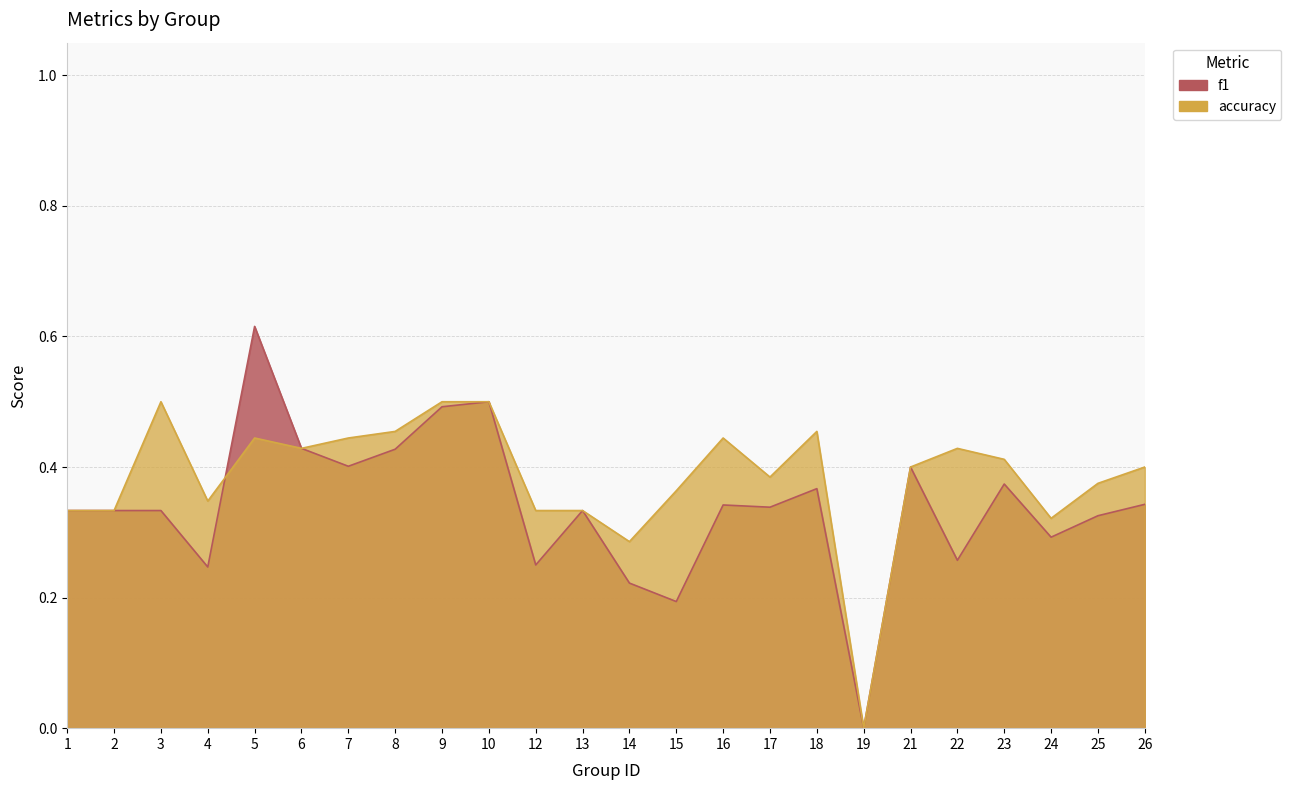

Which has a higher value, 1 or 18?

18